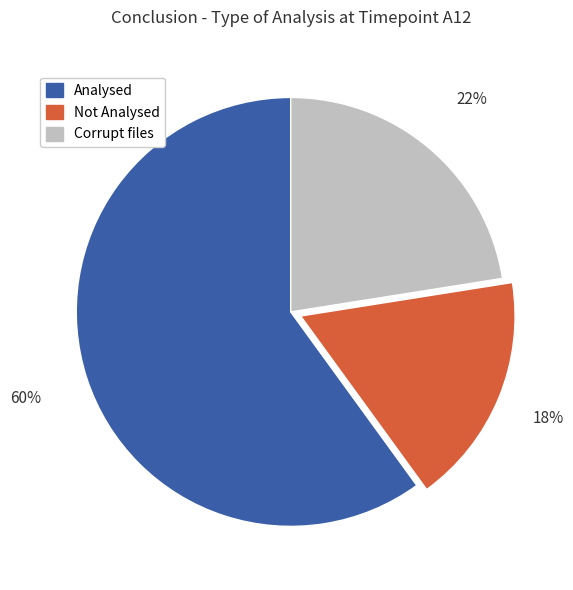

To the nearest percent, what portion does Not Analysed represent?

18%